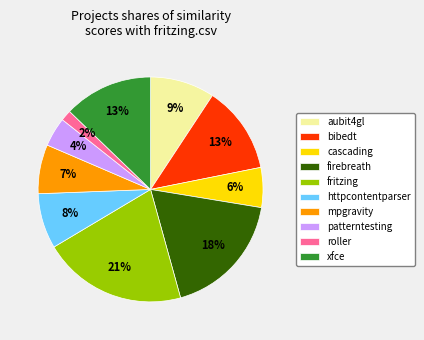

To the nearest percent, what is the average slice percentage?

10%